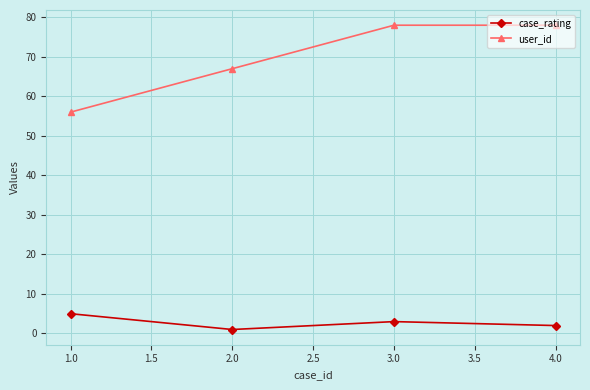

Which category has the lowest value in the case_rating series?

2.0